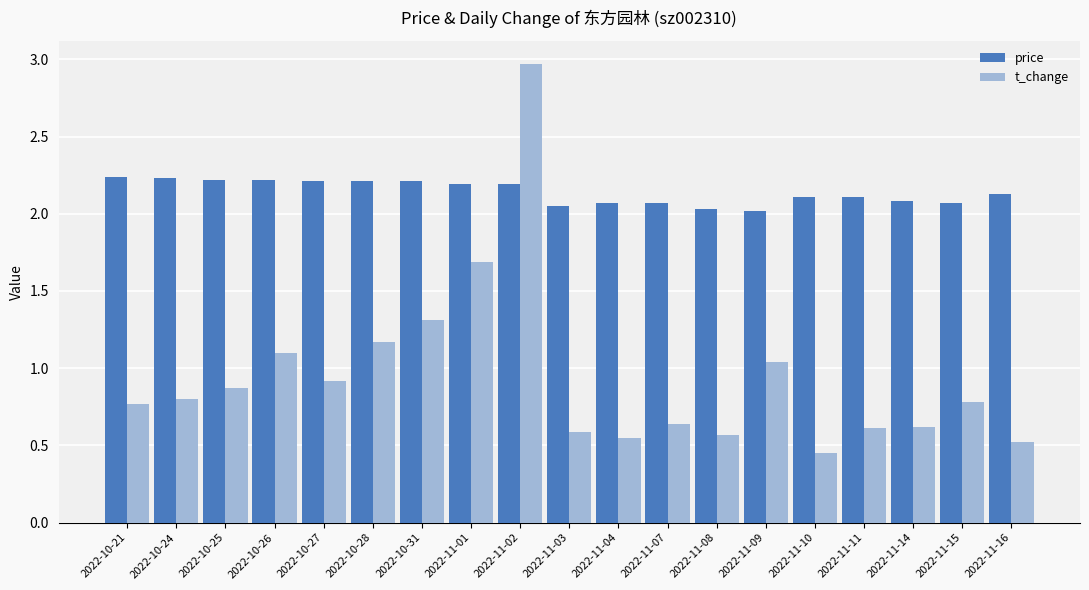

What is the maximum value shown in the chart?

3.0